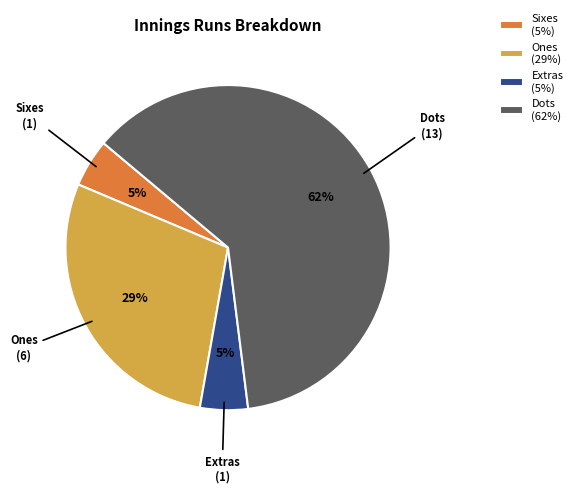

Which slice is the largest?

Dots (62%)